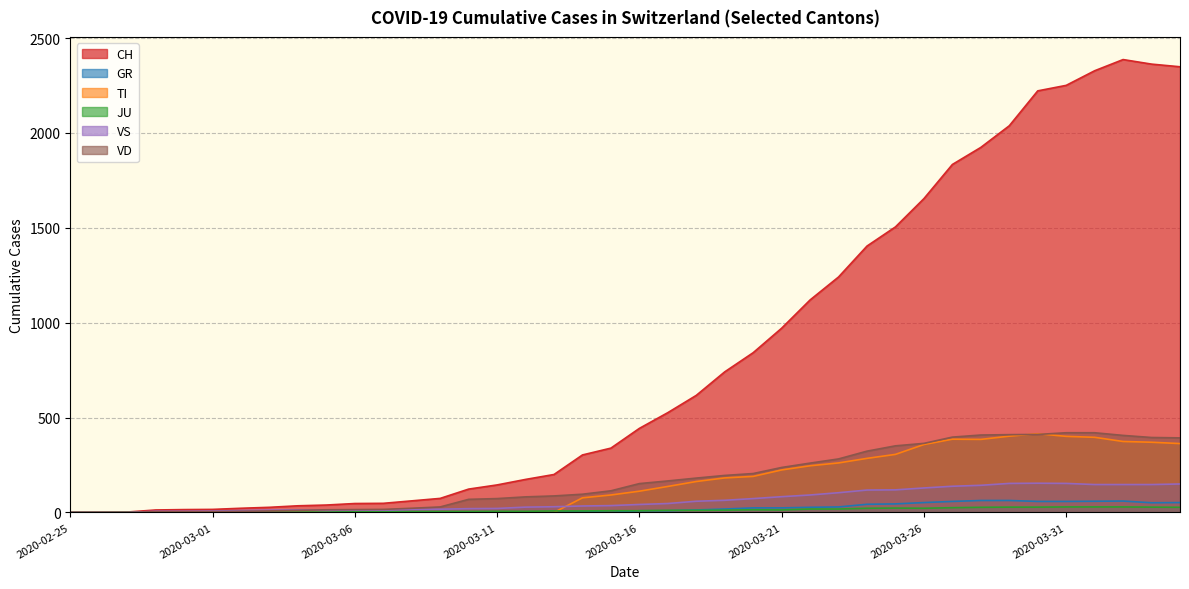

Reading right to left, extract all data points from this chart.

CH: 2020-04-04=2349	2020-04-03=2363	2020-04-02=2387	2020-04-01=2328	2020-03-31=2251	2020-03-30=2222	2020-03-29=2038	2020-03-28=1924	2020-03-27=1834	2020-03-26=1654	2020-03-25=1505	2020-03-24=1404	2020-03-23=1241	2020-03-22=1120	2020-03-21=971	2020-03-20=842	2020-03-19=741	2020-03-18=617	2020-03-17=526	2020-03-16=443	2020-03-15=339	2020-03-14=303	2020-03-13=200	2020-03-12=174	2020-03-11=145	2020-03-10=123	2020-03-09=74	2020-03-08=61	2020-03-07=48	2020-03-06=47	2020-03-05=39	2020-03-04=35	2020-03-03=27	2020-03-02=22	2020-03-01=16	2020-02-29=15	2020-02-28=13	2020-02-27=2	2020-02-26=1	2020-02-25=0
GR: 2020-04-04=52	2020-04-03=51	2020-04-02=60	2020-04-01=59	2020-03-31=58	2020-03-30=58	2020-03-29=63	2020-03-28=63	2020-03-27=58	2020-03-26=52	2020-03-25=45	2020-03-24=43	2020-03-23=29	2020-03-22=27	2020-03-21=24	2020-03-20=24	2020-03-19=18	2020-03-18=13	2020-03-17=9	2020-03-16=9	2020-03-15=0	2020-03-14=6	2020-03-13=0	2020-03-12=0	2020-03-11=0	2020-03-10=0	2020-03-09=0	2020-03-08=0	2020-03-07=0	2020-03-06=0	2020-03-05=0	2020-03-04=0	2020-03-03=0	2020-03-02=0	2020-03-01=0	2020-02-29=0	2020-02-28=0	2020-02-27=0	2020-02-26=0	2020-02-25=0
TI: 2020-04-04=363	2020-04-03=370	2020-04-02=374	2020-04-01=396	2020-03-31=401	2020-03-30=415	2020-03-29=402	2020-03-28=385	2020-03-27=386	2020-03-26=358	2020-03-25=306	2020-03-24=285	2020-03-23=261	2020-03-22=246	2020-03-21=224	2020-03-20=190	2020-03-19=182	2020-03-18=163	2020-03-17=137	2020-03-16=112	2020-03-15=92	2020-03-14=77	2020-03-13=0	2020-03-12=0	2020-03-11=0	2020-03-10=0	2020-03-09=0	2020-03-08=0	2020-03-07=0	2020-03-06=0	2020-03-05=0	2020-03-04=0	2020-03-03=0	2020-03-02=0	2020-03-01=0	2020-02-29=0	2020-02-28=0	2020-02-27=0	2020-02-26=0	2020-02-25=0
JU: 2020-04-04=27	2020-04-03=28	2020-04-02=29	2020-04-01=29	2020-03-31=29	2020-03-30=28	2020-03-29=28	2020-03-28=27	2020-03-27=25	2020-03-26=22	2020-03-25=23	2020-03-24=22	2020-03-23=18	2020-03-22=18	2020-03-21=13	2020-03-20=14	2020-03-19=12	2020-03-18=11	2020-03-17=11	2020-03-16=9	2020-03-15=9	2020-03-14=8	2020-03-13=8	2020-03-12=6	2020-03-11=6	2020-03-10=5	2020-03-09=5	2020-03-08=5	2020-03-07=5	2020-03-06=5	2020-03-05=2	2020-03-04=1	2020-03-03=1	2020-03-02=1	2020-03-01=1	2020-02-29=1	2020-02-28=1	2020-02-27=1	2020-02-26=0	2020-02-25=0
VS: 2020-04-04=150	2020-04-03=147	2020-04-02=147	2020-04-01=147	2020-03-31=153	2020-03-30=154	2020-03-29=153	2020-03-28=143	2020-03-27=138	2020-03-26=129	2020-03-25=119	2020-03-24=118	2020-03-23=104	2020-03-22=92	2020-03-21=83	2020-03-20=73	2020-03-19=64	2020-03-18=59	2020-03-17=47	2020-03-16=42	2020-03-15=36	2020-03-14=34	2020-03-13=30	2020-03-12=28	2020-03-11=21	2020-03-10=20	2020-03-09=17	2020-03-08=16	2020-03-07=12	2020-03-06=12	2020-03-05=11	2020-03-04=13	2020-03-03=12	2020-03-02=10	2020-03-01=7	2020-02-29=6	2020-02-28=6	2020-02-27=0	2020-02-26=0	2020-02-25=0
VD: 2020-04-04=393	2020-04-03=395	2020-04-02=406	2020-04-01=420	2020-03-31=420	2020-03-30=411	2020-03-29=410	2020-03-28=408	2020-03-27=397	2020-03-26=364	2020-03-25=351	2020-03-24=323	2020-03-23=282	2020-03-22=260	2020-03-21=237	2020-03-20=205	2020-03-19=195	2020-03-18=181	2020-03-17=166	2020-03-16=152	2020-03-15=114	2020-03-14=96	2020-03-13=87	2020-03-12=82	2020-03-11=73	2020-03-10=69	2020-03-09=29	2020-03-08=22	2020-03-07=16	2020-03-06=15	2020-03-05=14	2020-03-04=11	2020-03-03=8	2020-03-02=6	2020-03-01=4	2020-02-29=4	2020-02-28=4	2020-02-27=0	2020-02-26=0	2020-02-25=0